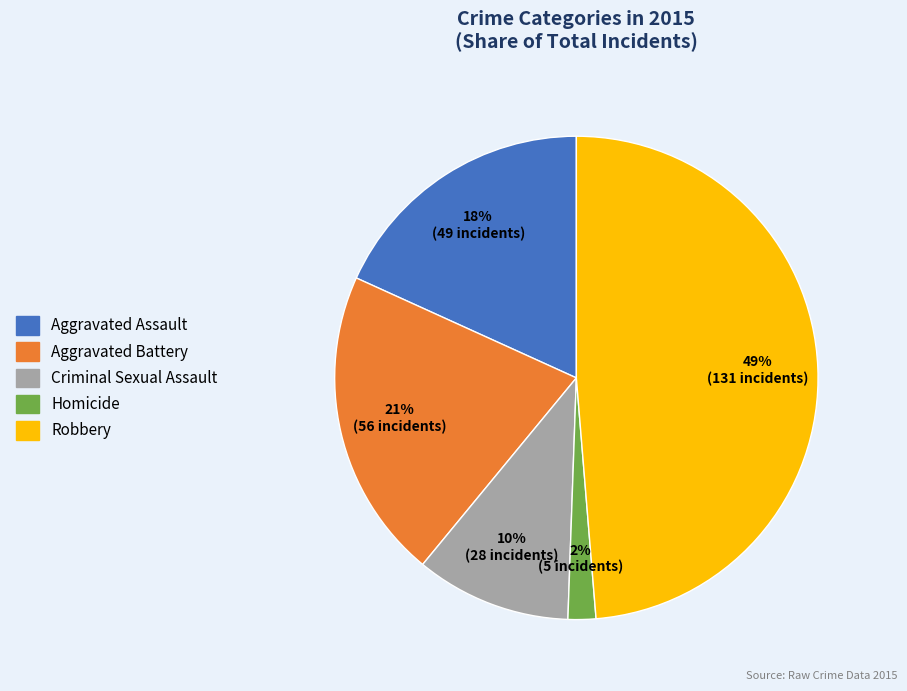

Which slice is the largest?

Robbery